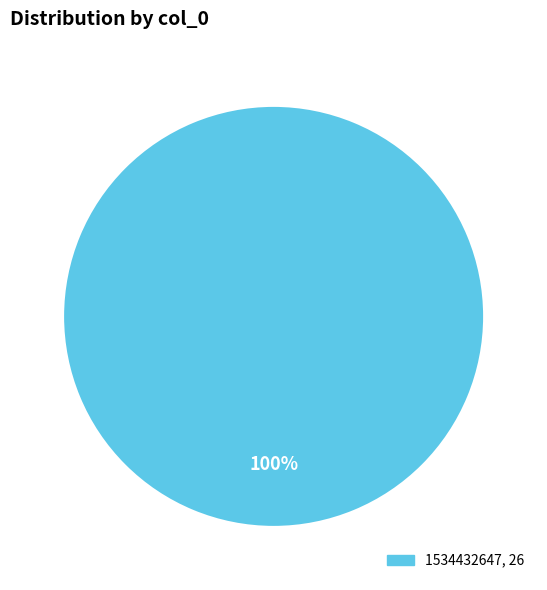

Is there any slice that represents more than half of the pie?

Yes